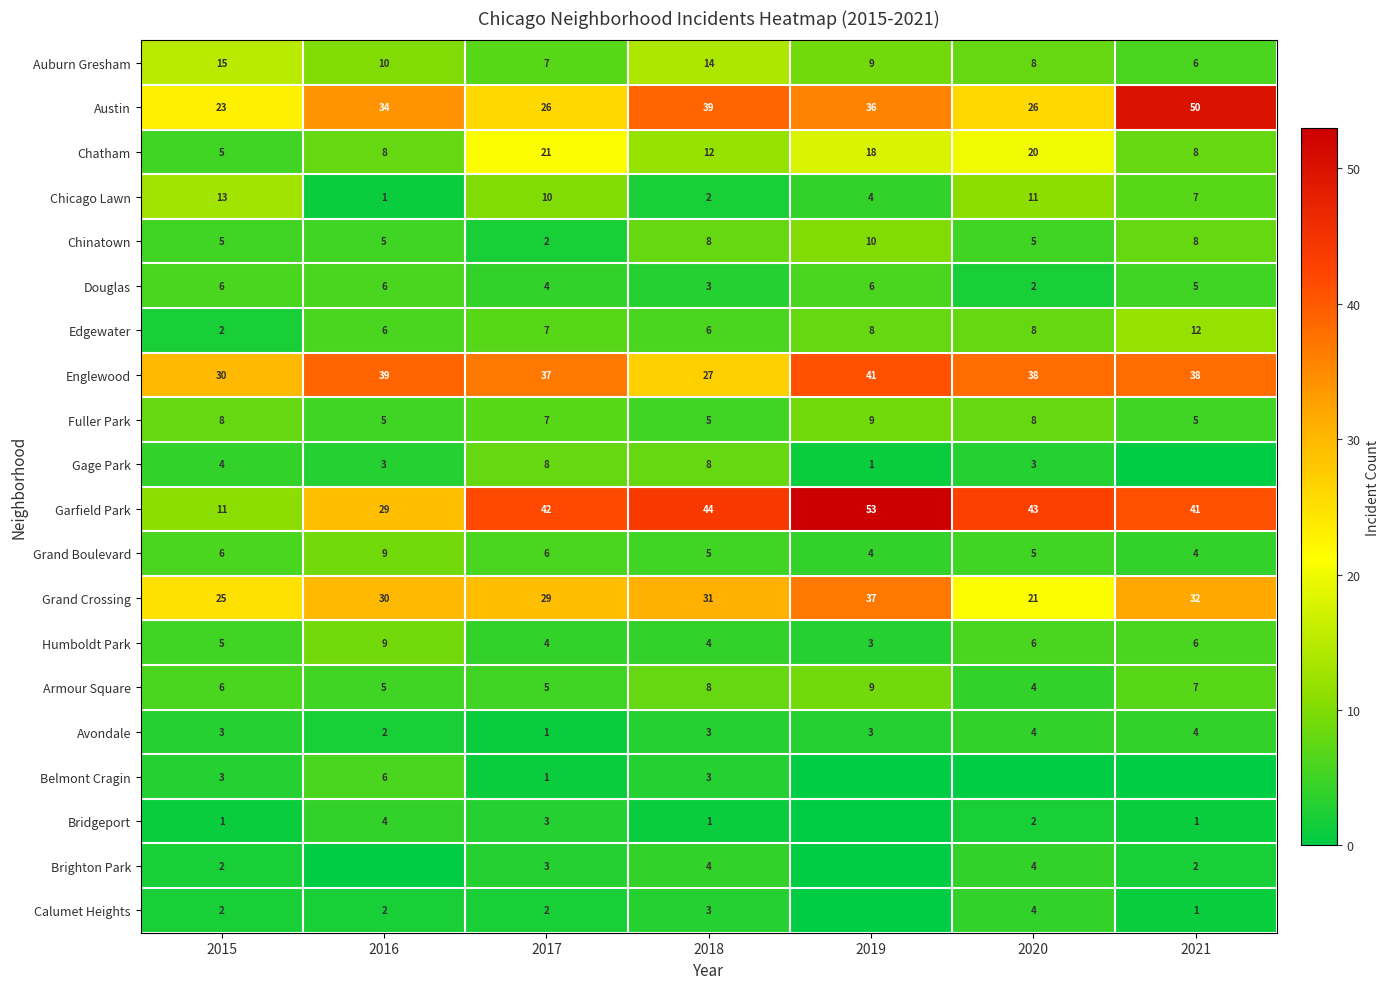

Is it true that Auburn Gresham equals 6 at 2021?

True